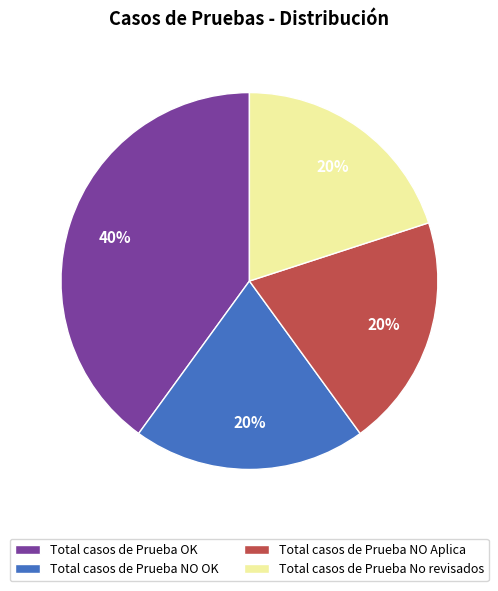

The Total casos de Prueba No revisados slice represents 33% of the pie. True or false?

False